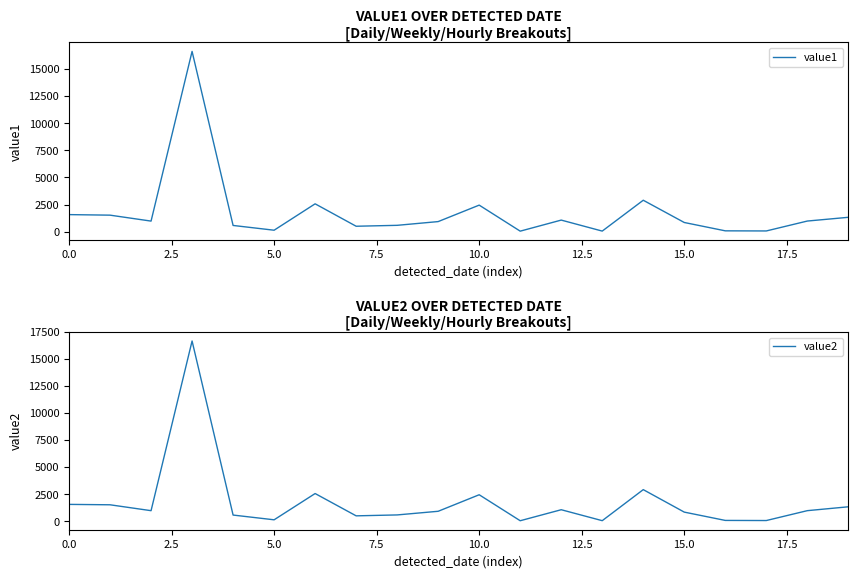

Is it true that value2 equals 2213.9 at 0.0?

False